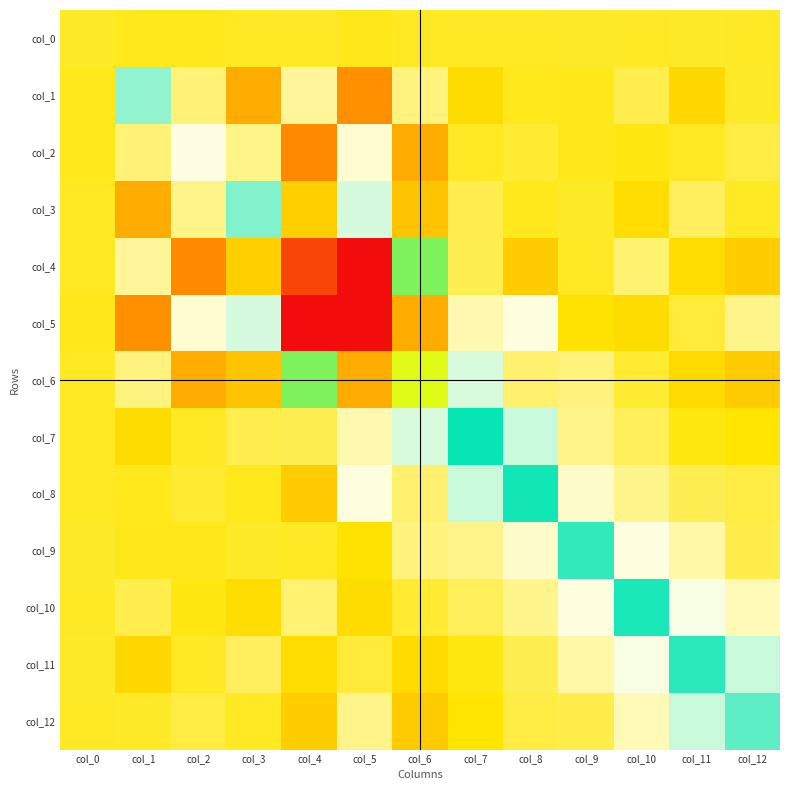

Which has a higher value, col_7 or col_10?

col_10